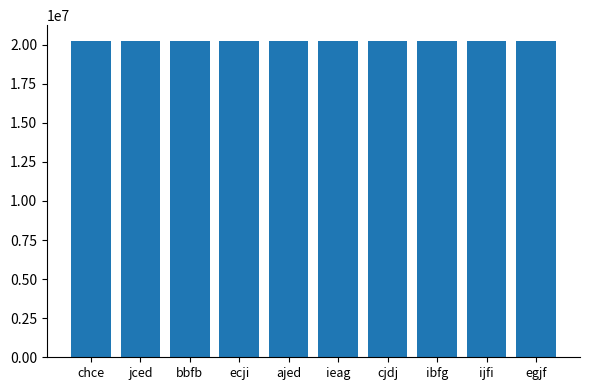

Count the number of categories in the chart.

10